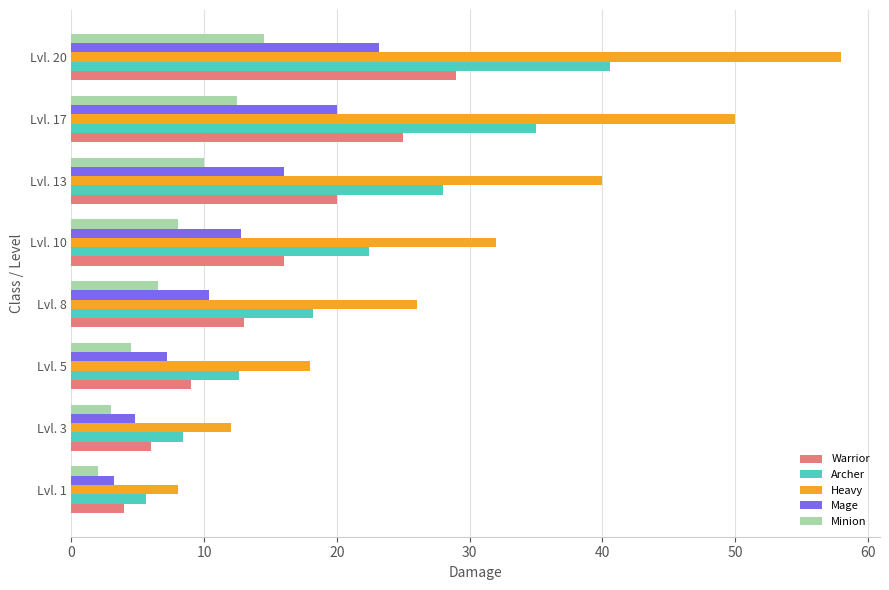

Where is Heavy nearest to the value 33?

Lvl. 10